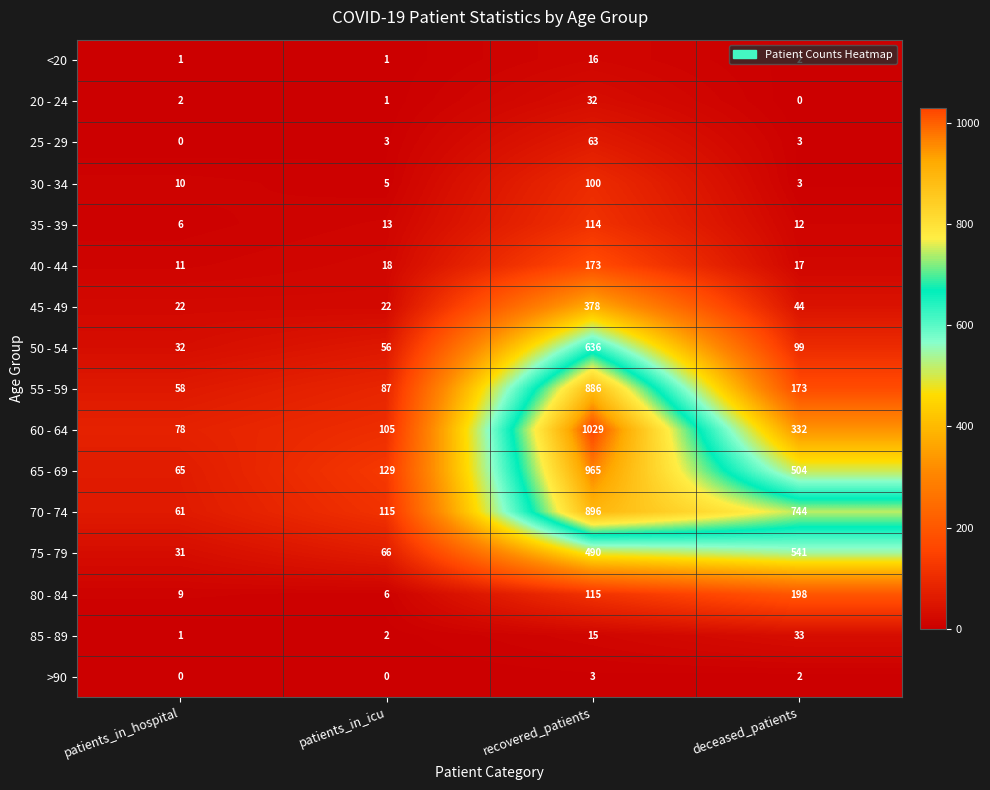

How many distinct data groups are displayed?

16